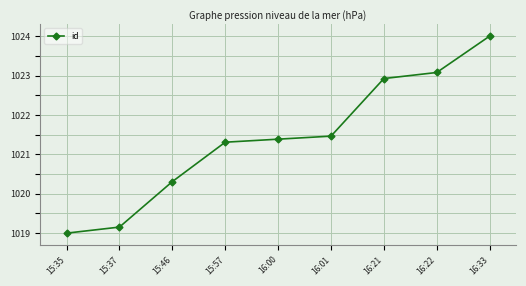

Approximately how many times larger is the value at 15:46 compared to 15:37?

1.0